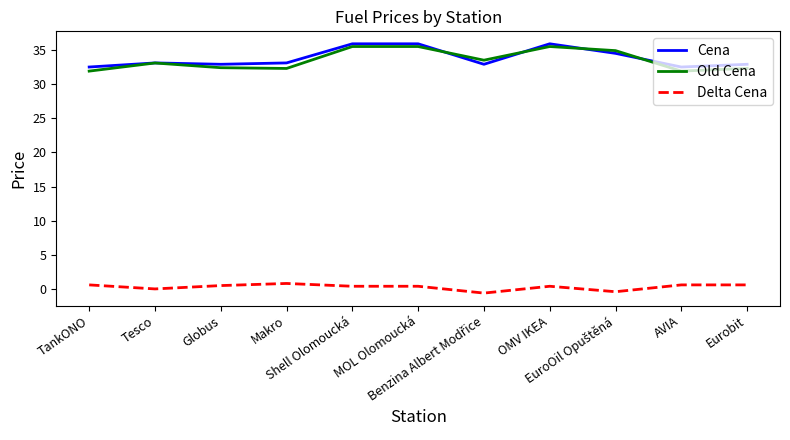

What value does the Cena series have at Tesco?

33.1